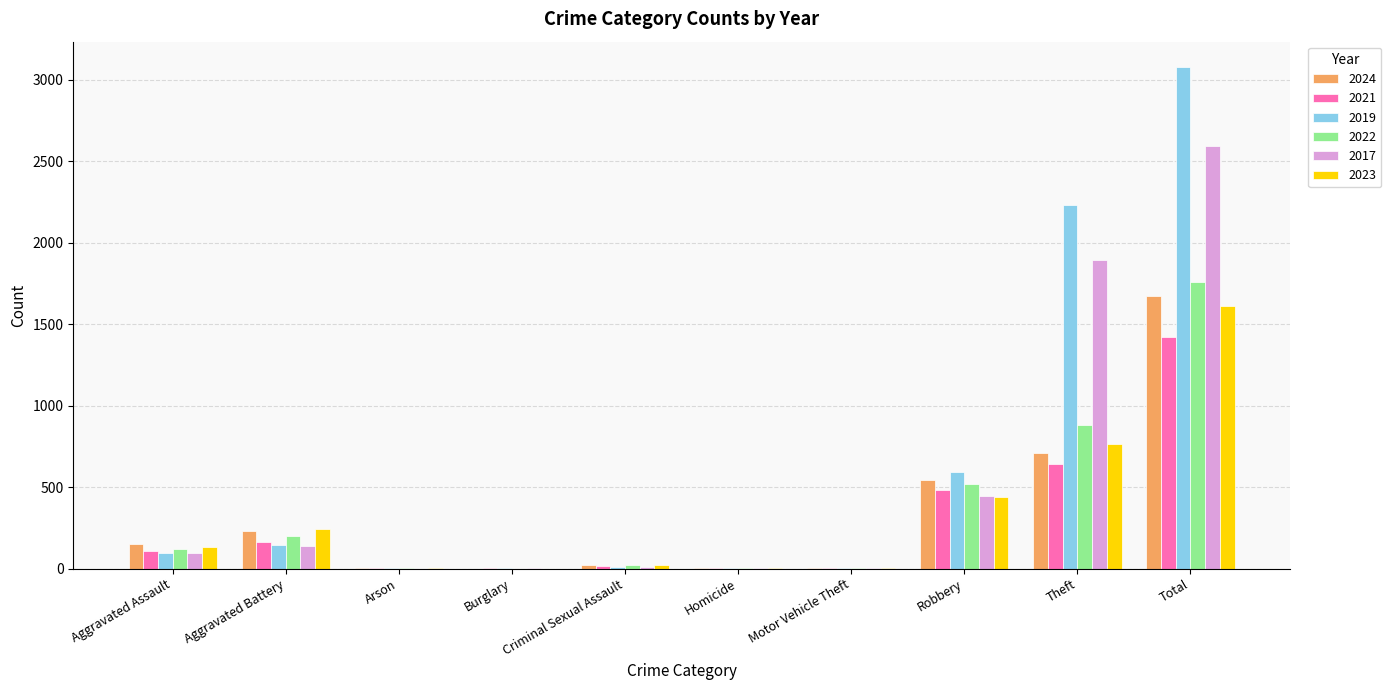

How many data points does each series have?

10